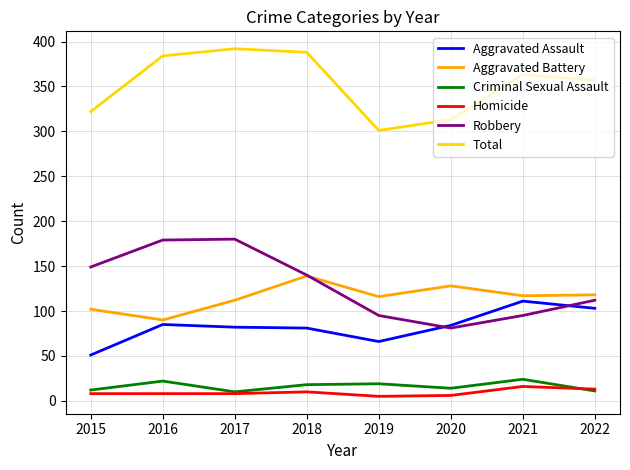

What is the spread (max minus min) of values at 2022?

346